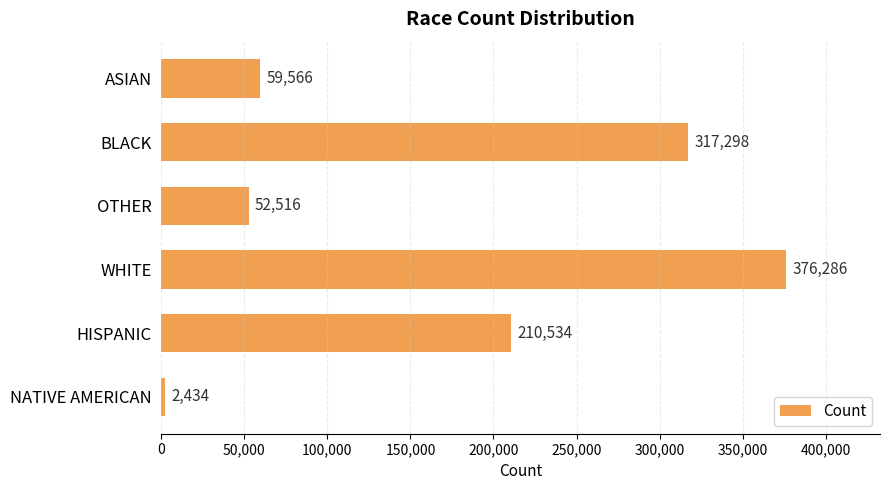

At which category does the chart reach its minimum across all series?

NATIVE AMERICAN